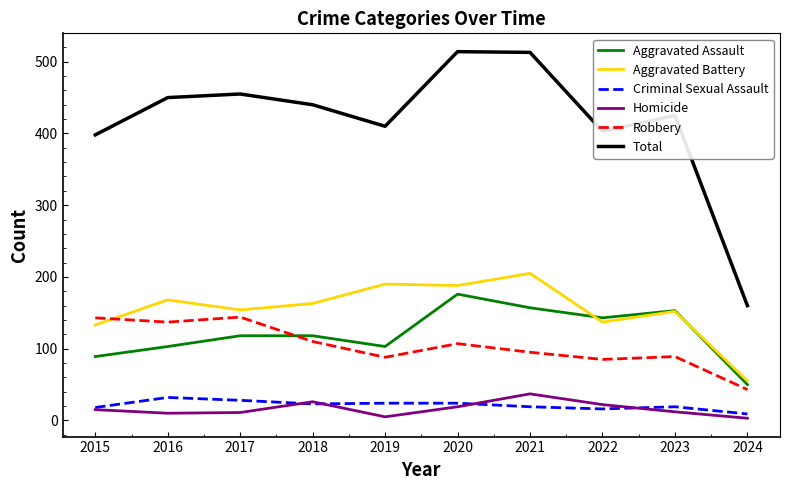

Which series has the largest total across all categories?

Total